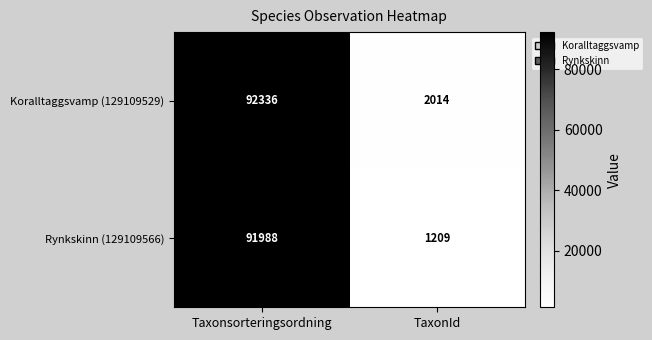

Reading right to left, transcribe all the data shown in this chart.

Koralltaggsvamp (129109529): TaxonId=2014	Taxonsorteringsordning=92336
Rynkskinn (129109566): TaxonId=1209	Taxonsorteringsordning=91988